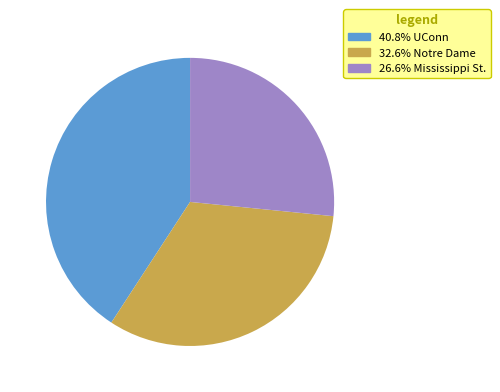

Is there a majority slice in this chart?

No